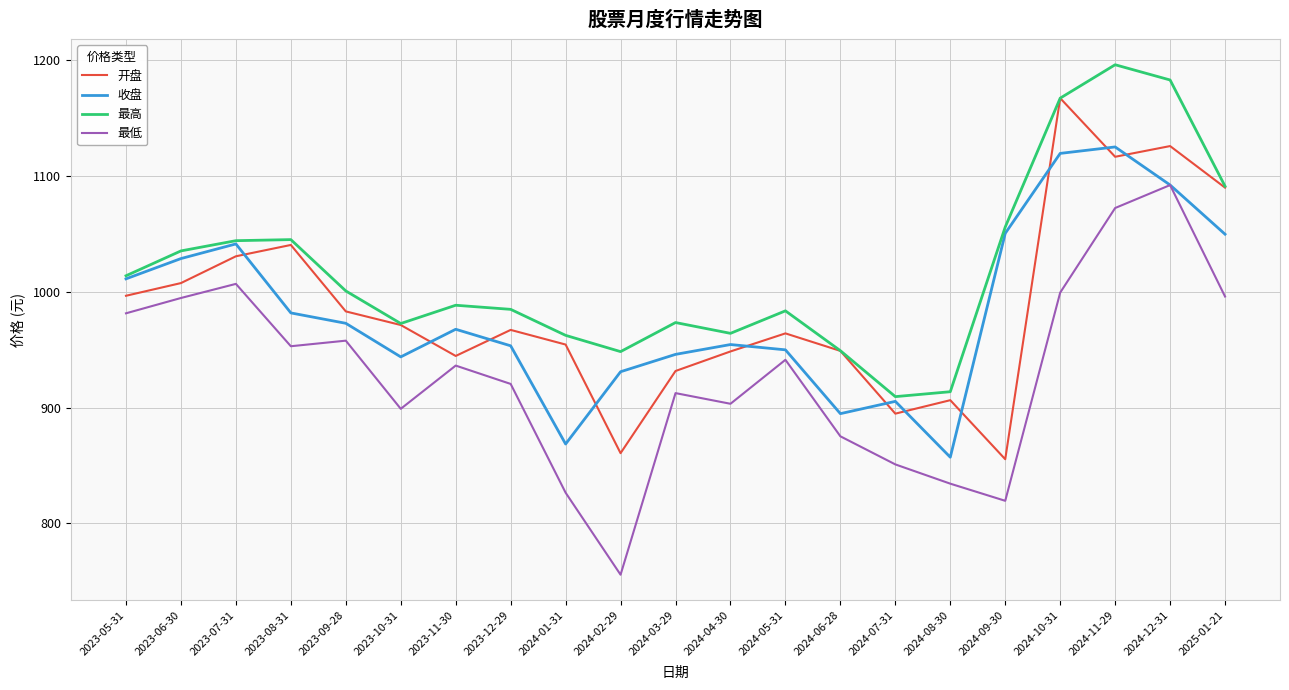

Is it true that 最低 equals 710.3 at 2024-12-31?

False